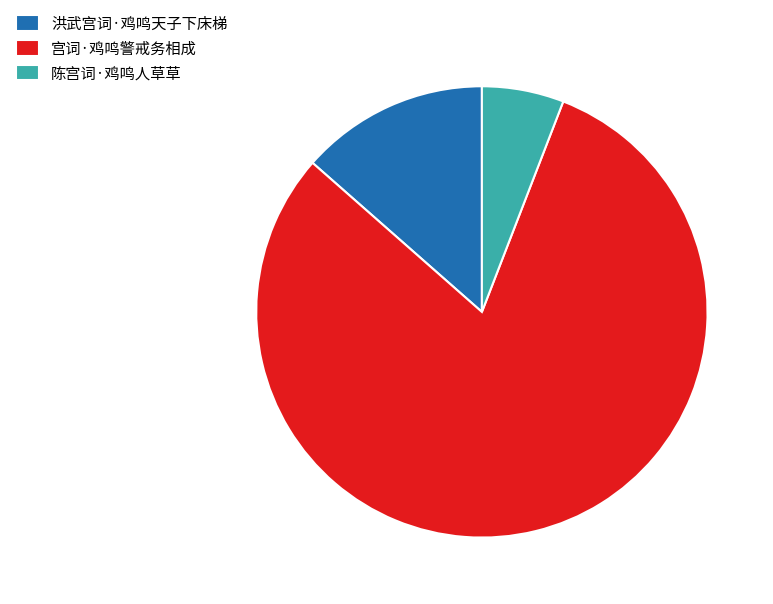

Rank the categories by value from highest to lowest.

宫词·鸡鸣警戒务相成, 洪武宫词·鸡鸣天子下床梯, 陈宫词·鸡鸣人草草